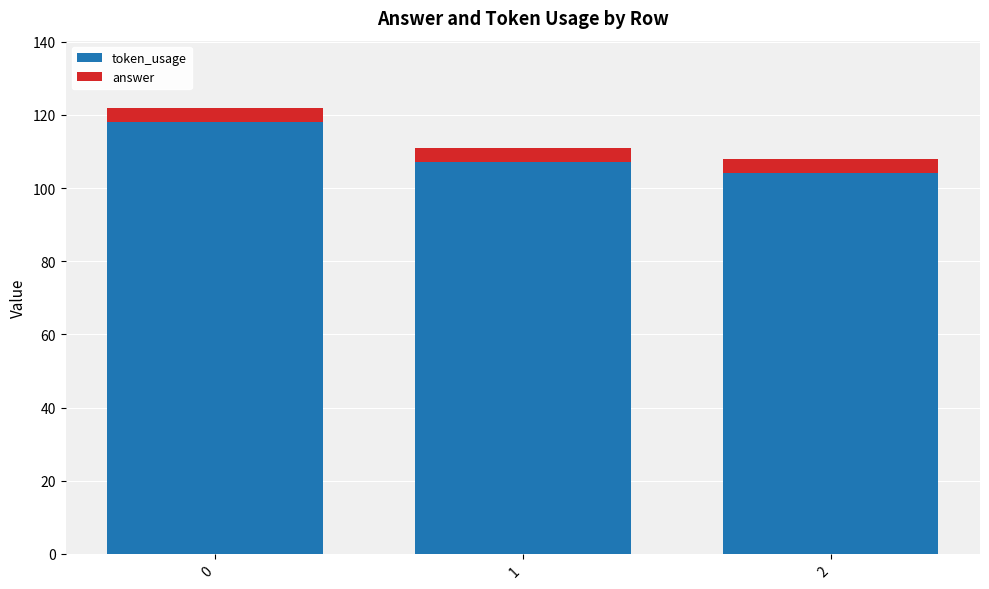

What is the total value across all series at 2?

108